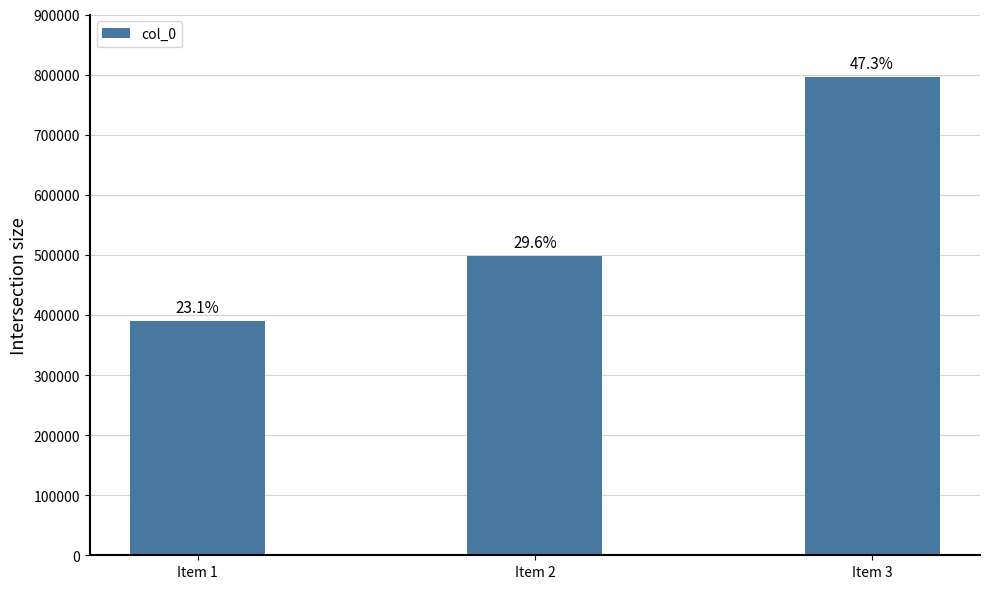

How many data points are less than 498852?

1